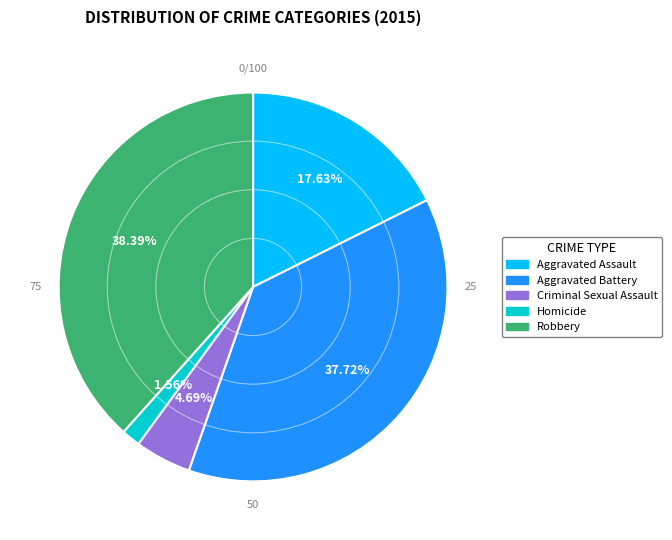

Which slice is the largest?

Robbery